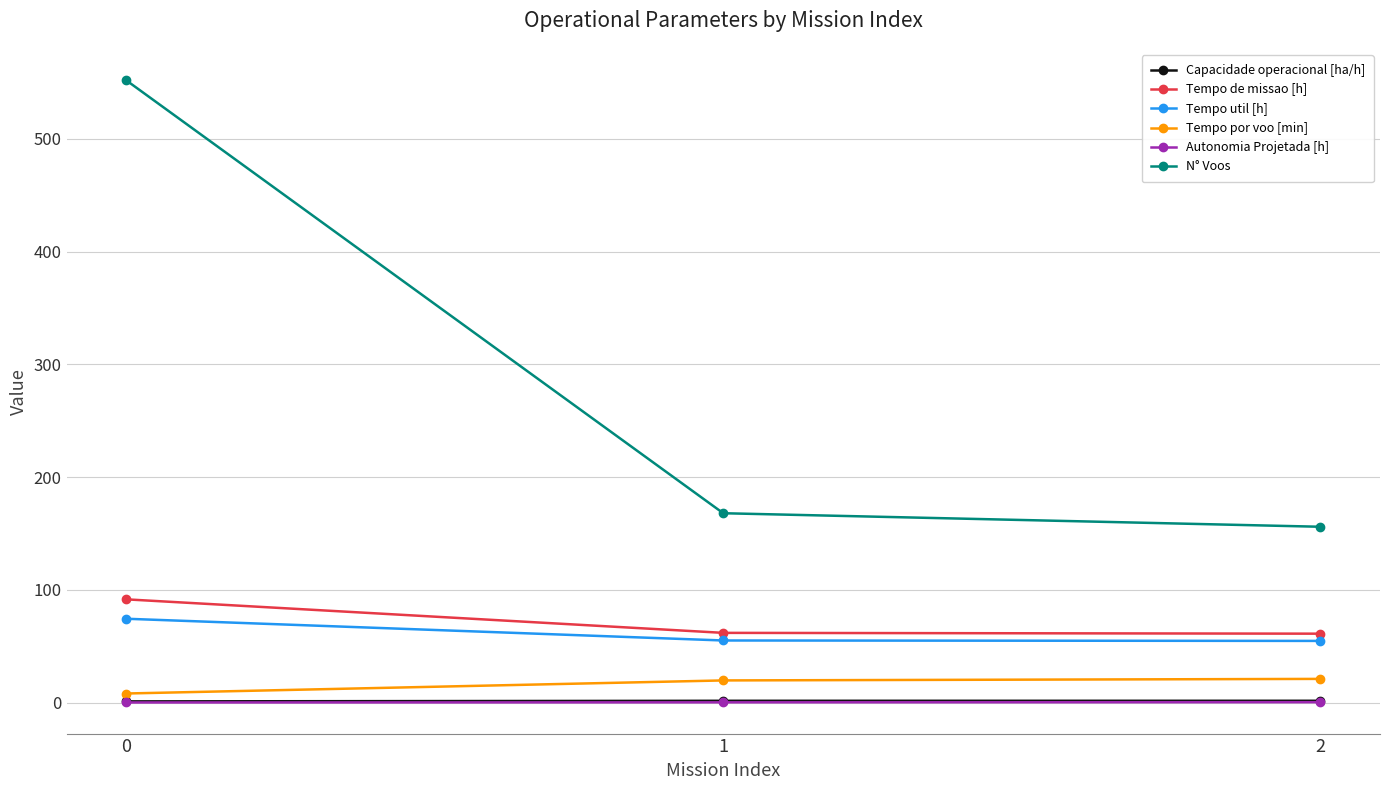

What is the minimum value shown in the chart?

0.1